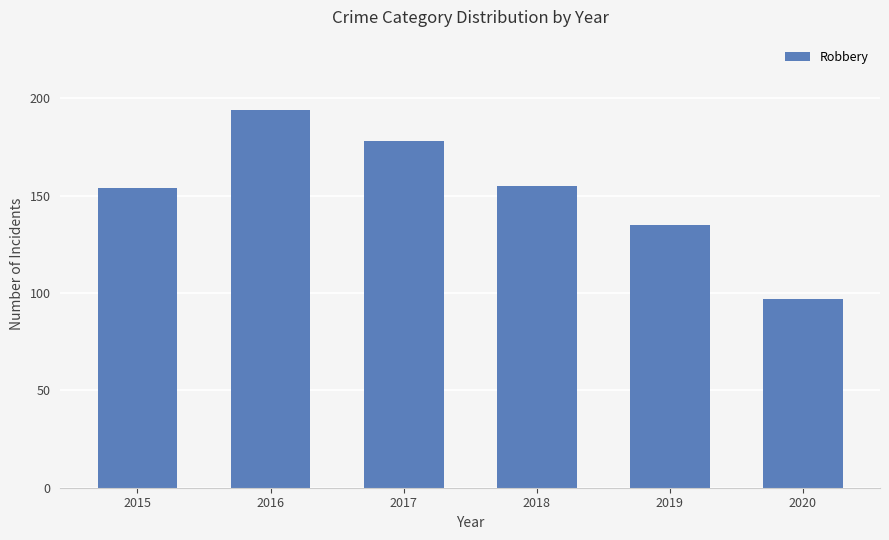

Read the value at 2017.

178